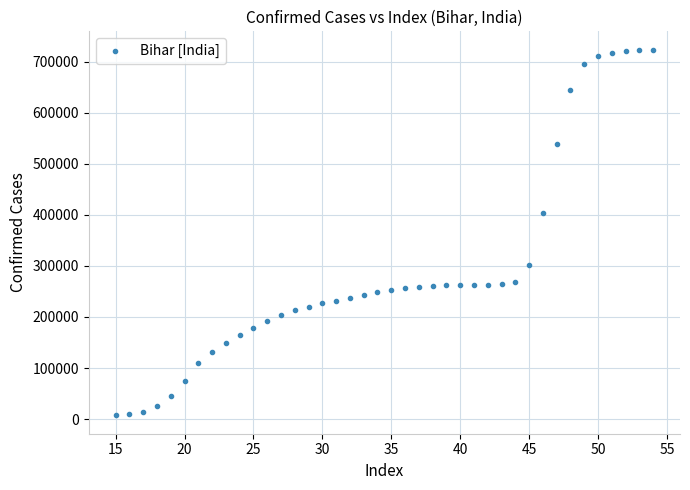

What is the range of X values (max minus min)?

39